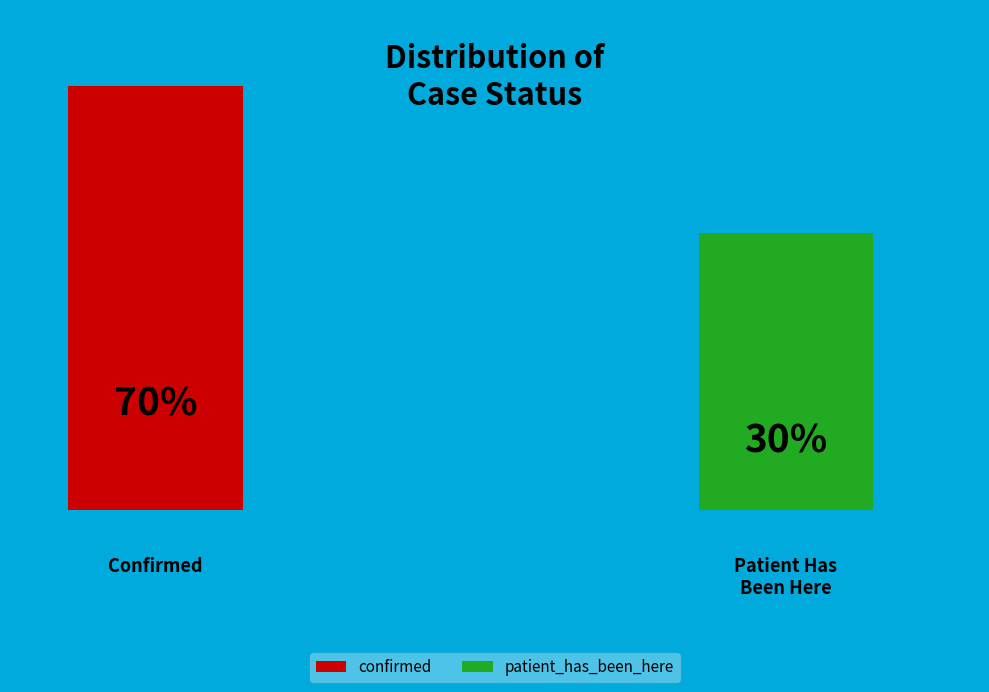

To the nearest percent, what is the difference between the confirmed and patient_has_been_here slice percentages?

40%